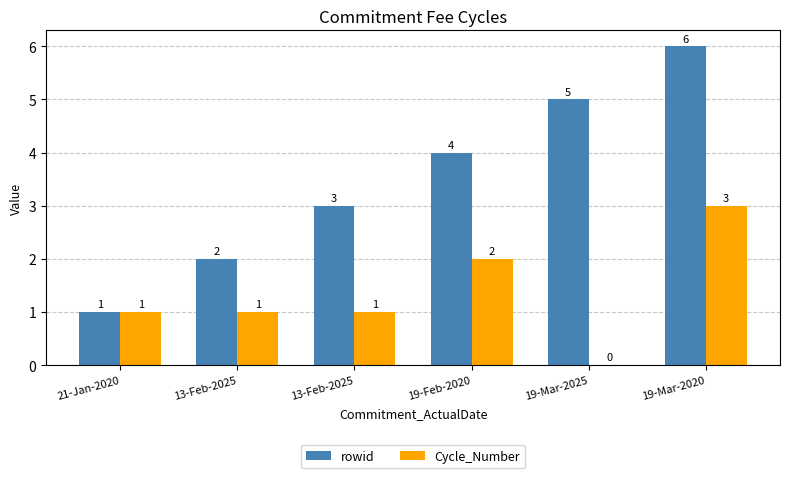

Reading right to left, transcribe all the data shown in this chart.

rowid: 19-Mar-2020=6	19-Mar-2025=5	19-Feb-2020=4	13-Feb-2025=3	13-Feb-2025=2	21-Jan-2020=1
Cycle_Number: 19-Mar-2020=3	19-Mar-2025=0	19-Feb-2020=2	13-Feb-2025=1	13-Feb-2025=1	21-Jan-2020=1